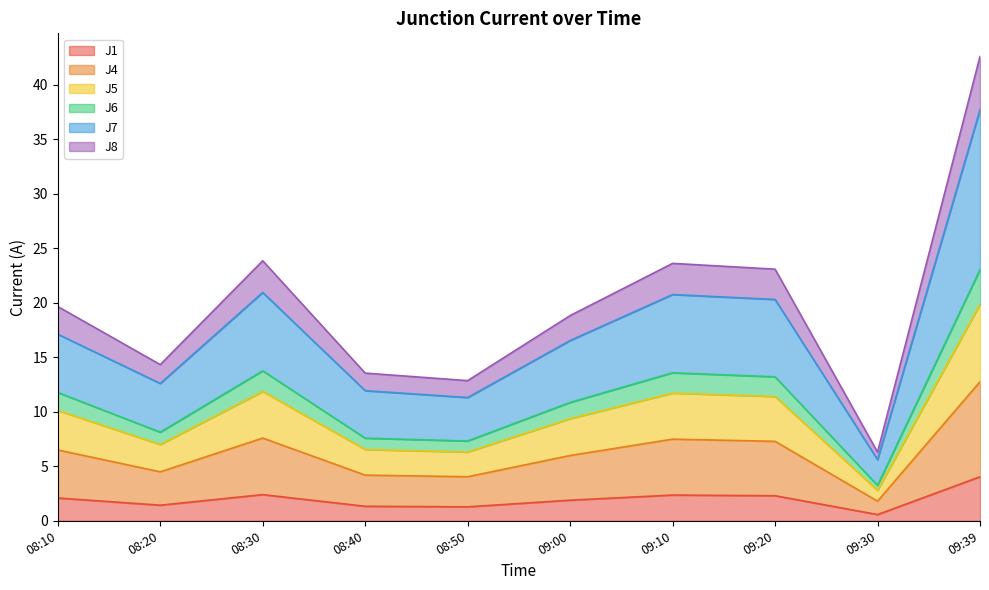

Which category has the highest value in the J1 series?

09:39